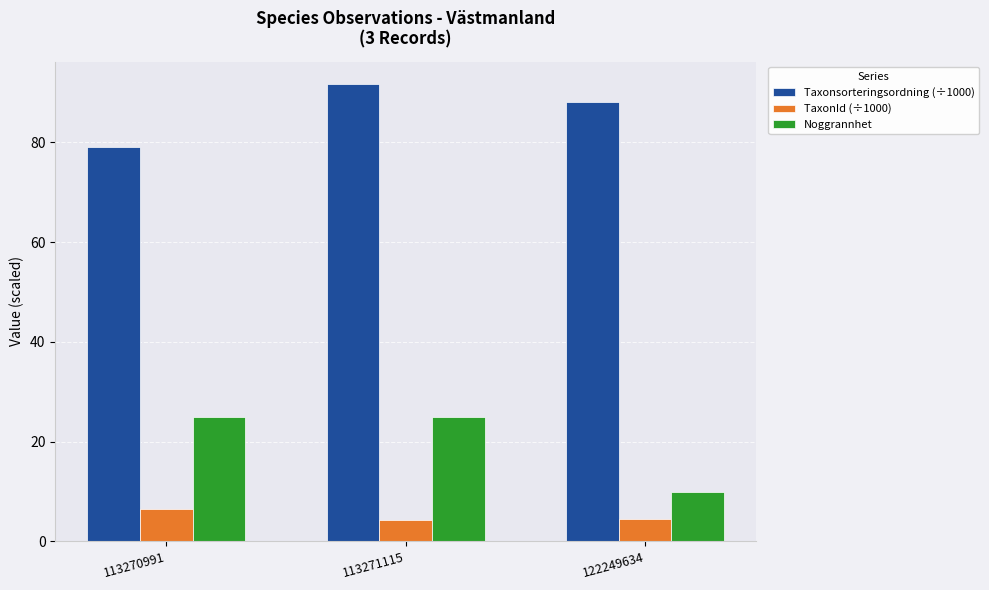

Is it true that Noggrannhet equals 16.4 at 113270991?

False